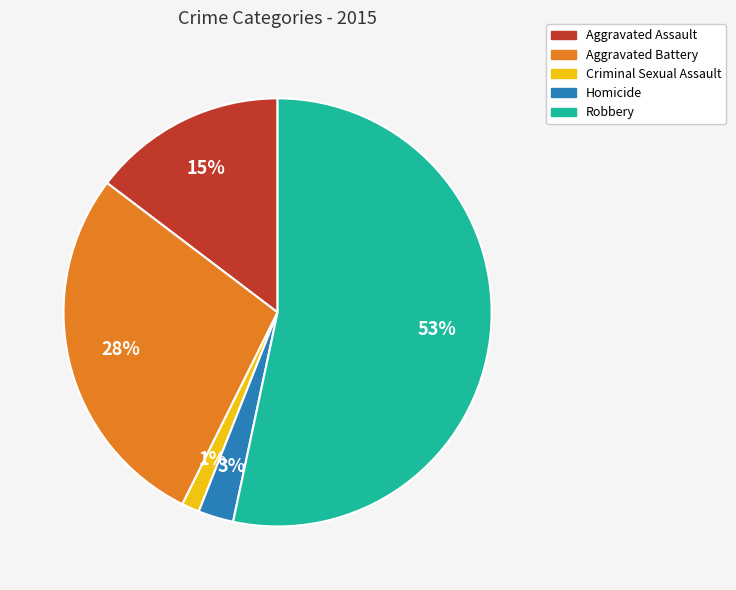

Combined, do Aggravated Battery and Homicide account for over 50%?

No